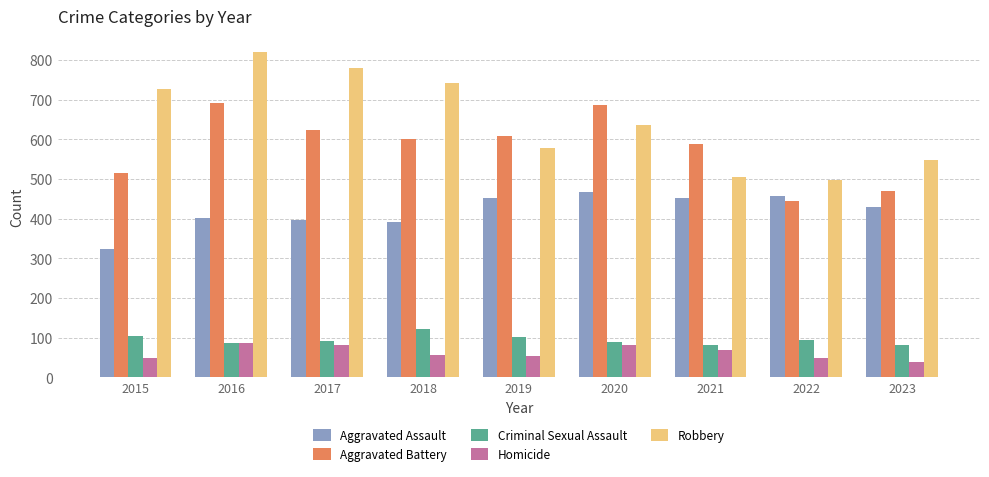

List the series in order of their peak value, highest first.

Robbery, Aggravated Battery, Aggravated Assault, Criminal Sexual Assault, Homicide